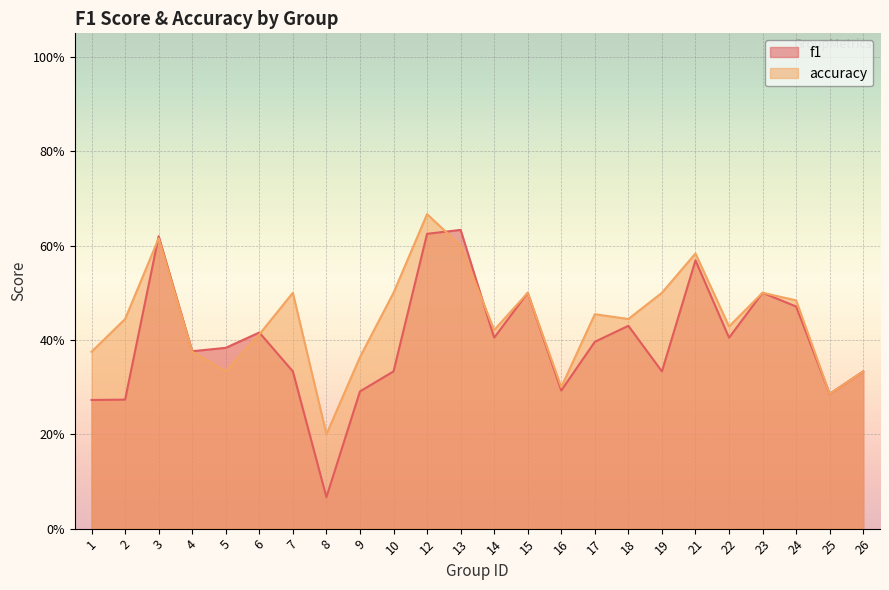

True or false: accuracy has a value of 0.7 at 7.

False